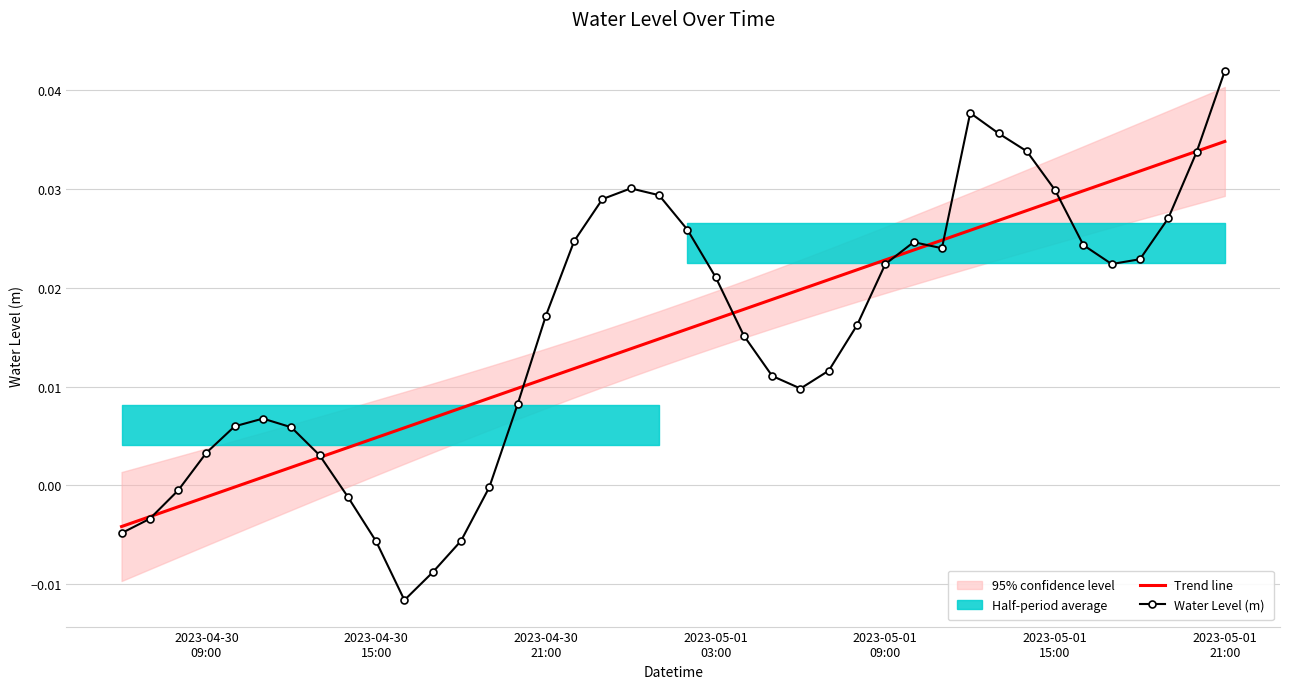

The Trend line series shows 0.0 at 2023-04-30 15:00. True or false?

True